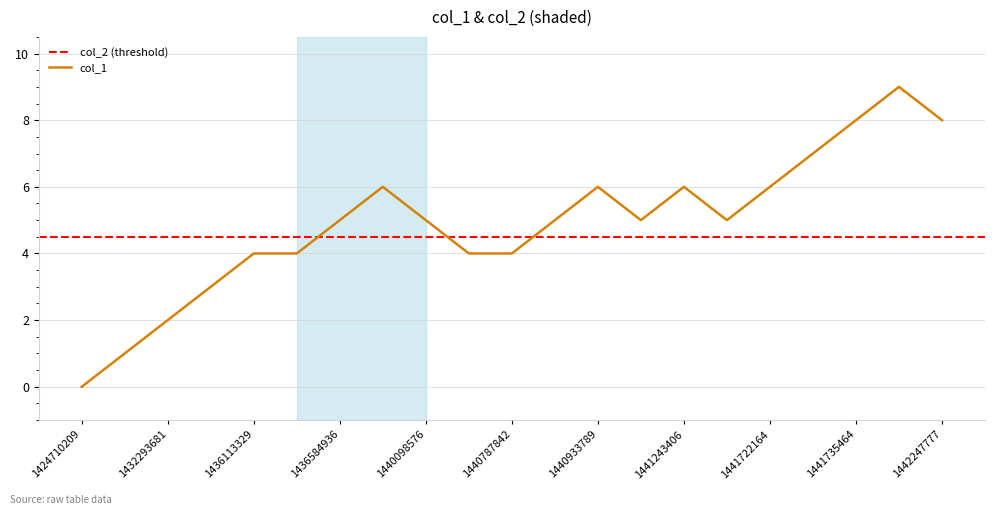

How many interior local peaks (higher than both neighbors) does the data have?

4